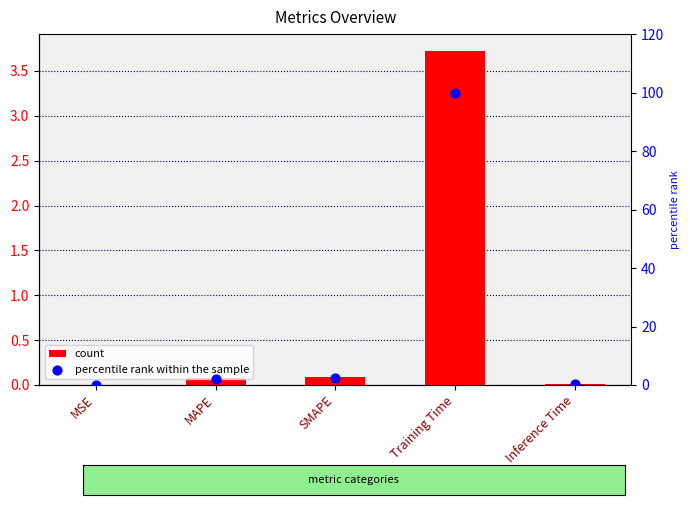

Which series has the widest spread of Y values?

percentile rank within the sample